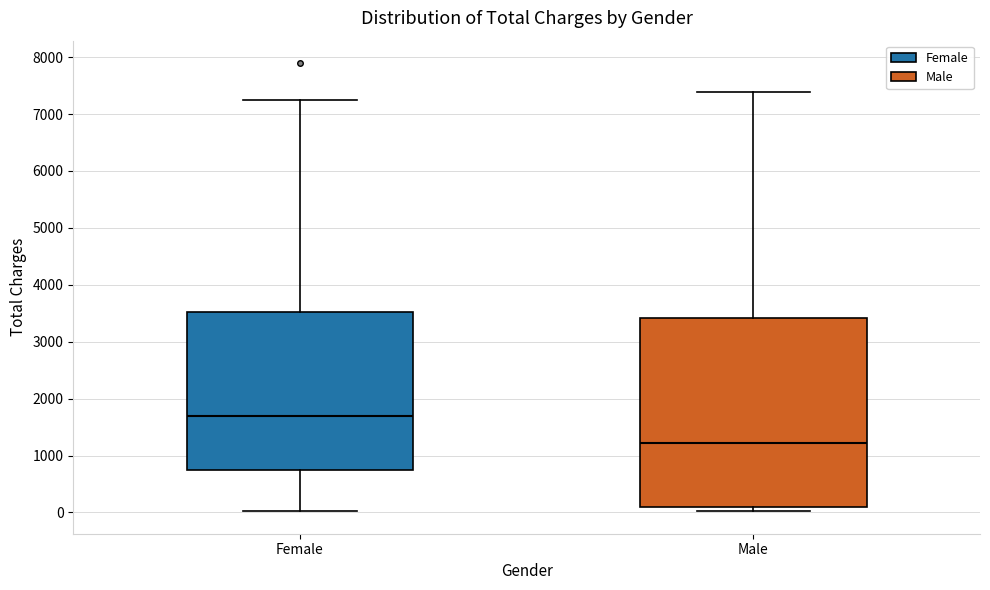

Reading left to right, read every box against the y-axis: the position of its median line, the range the box covers, and the ends of its whiskers. The values are not printed on the chart, so give them approximately, as read against the axis.

Female: median 1700, box 700 to 3500, whiskers 0 to 7300
Male: median 1200, box 100 to 3400, whiskers 0 to 7400